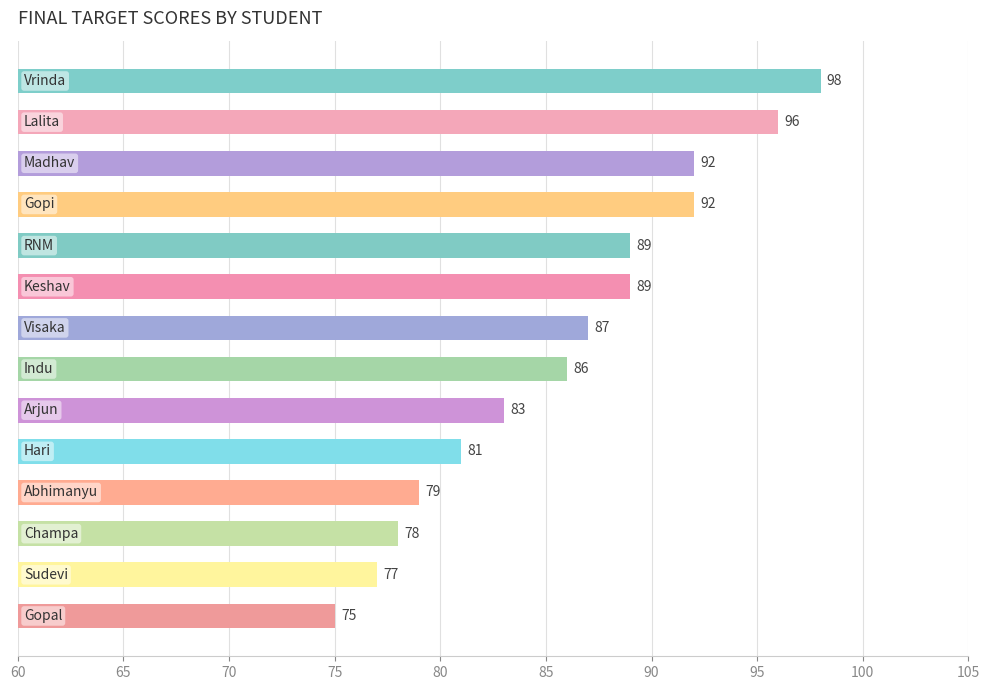

What is the value of the 14th bar from the top?

75